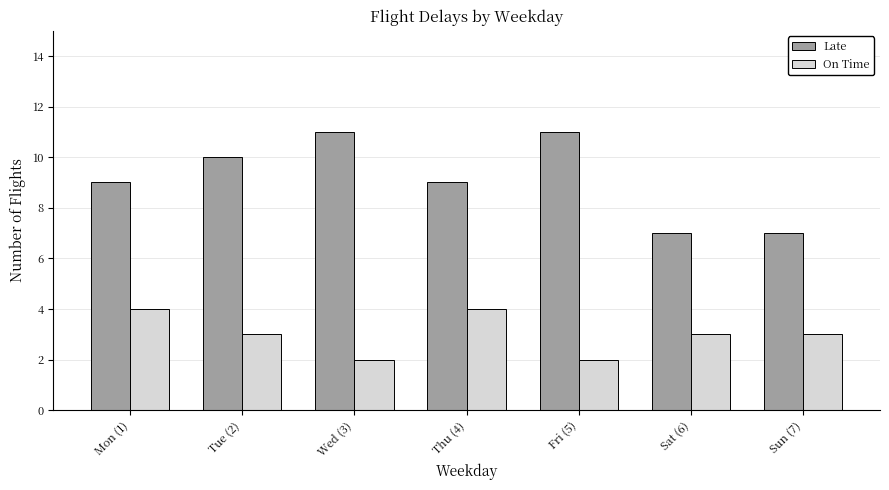

Which series has the largest total across all categories?

Late